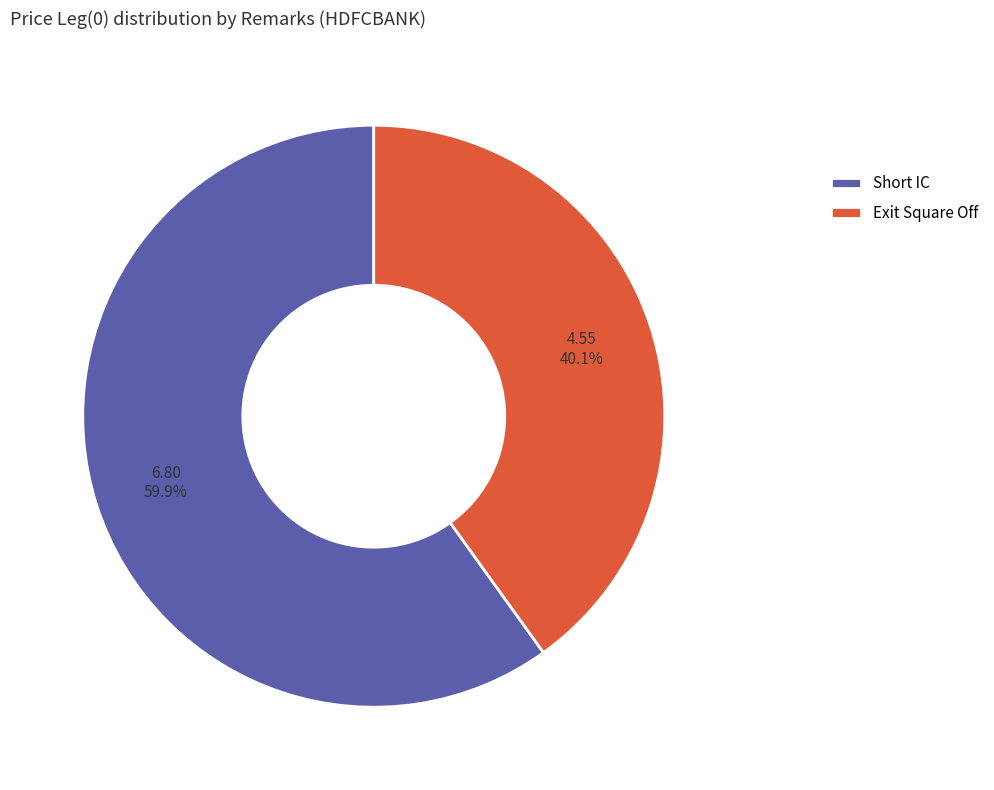

Which slice represents more than half of the pie?

Short IC